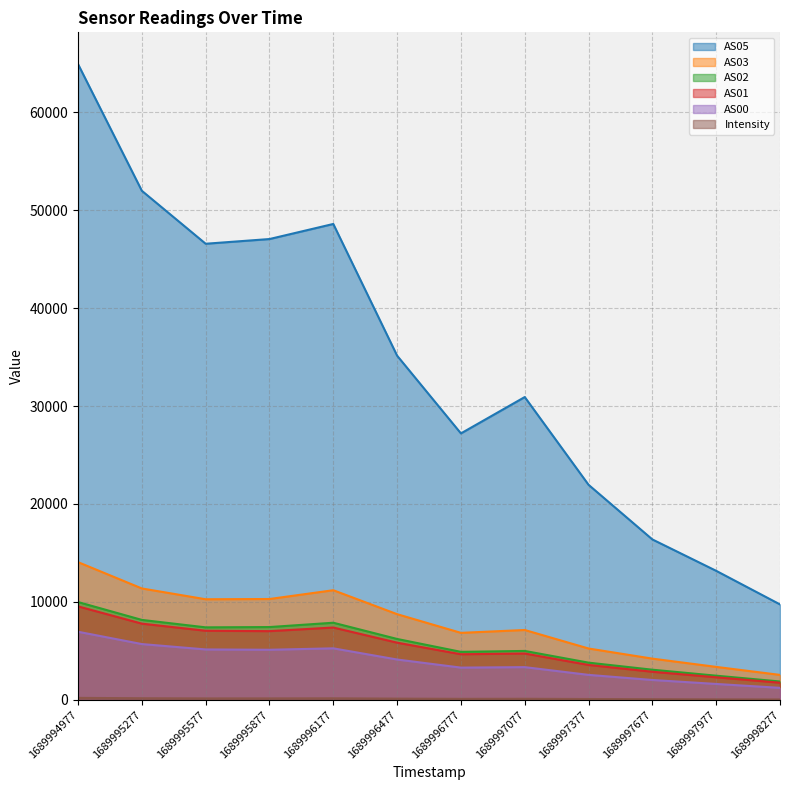

True or false: AS03 and Intensity intersect in this chart.

False